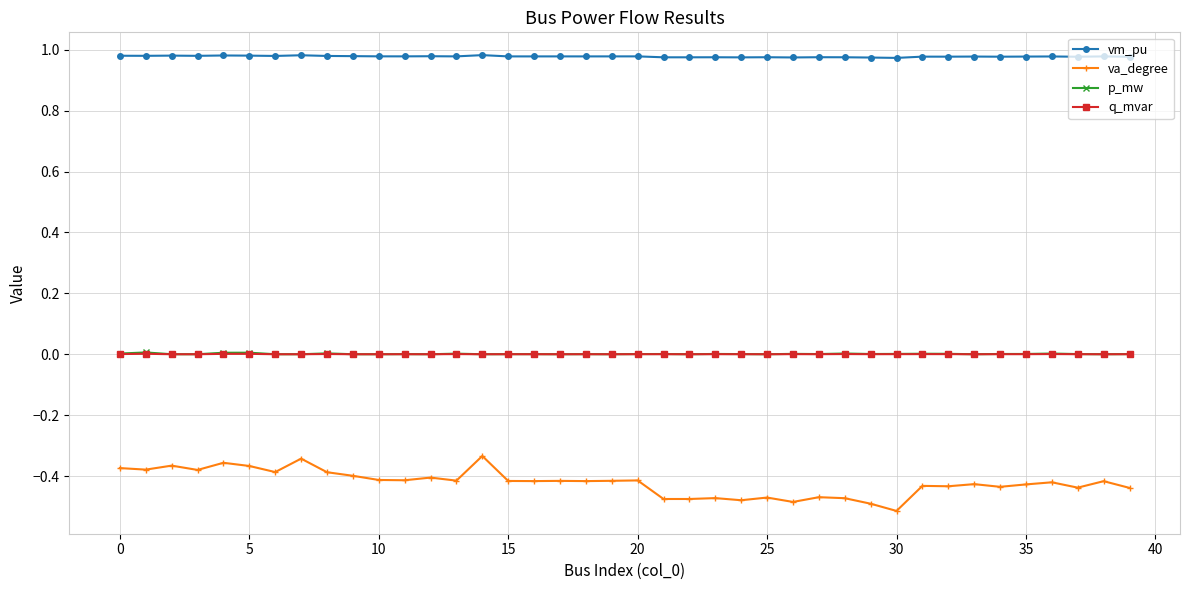

Which series has the largest range (max minus min)?

va_degree